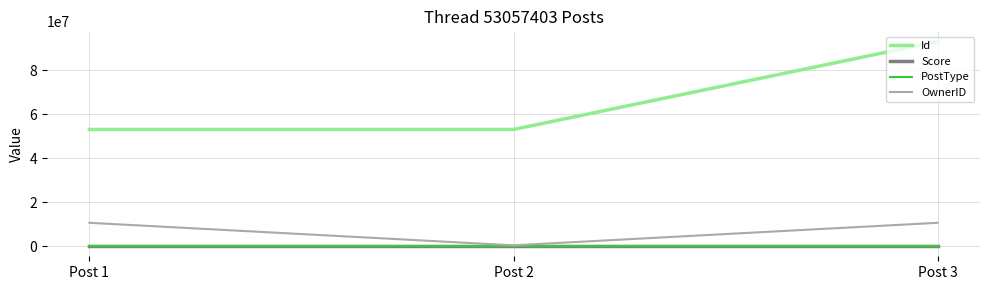

Where is Id nearest to the value 73056218?

Post 2